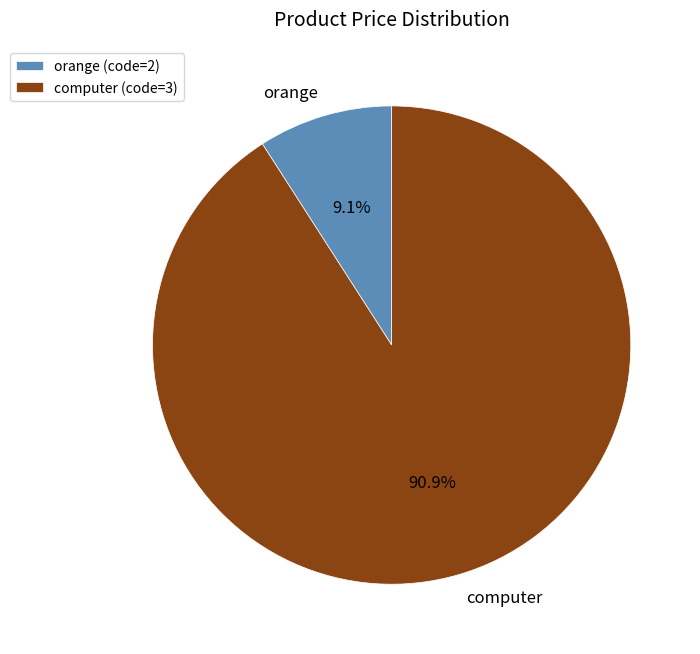

What is the ratio of the value at computer to the value at orange?

10.0